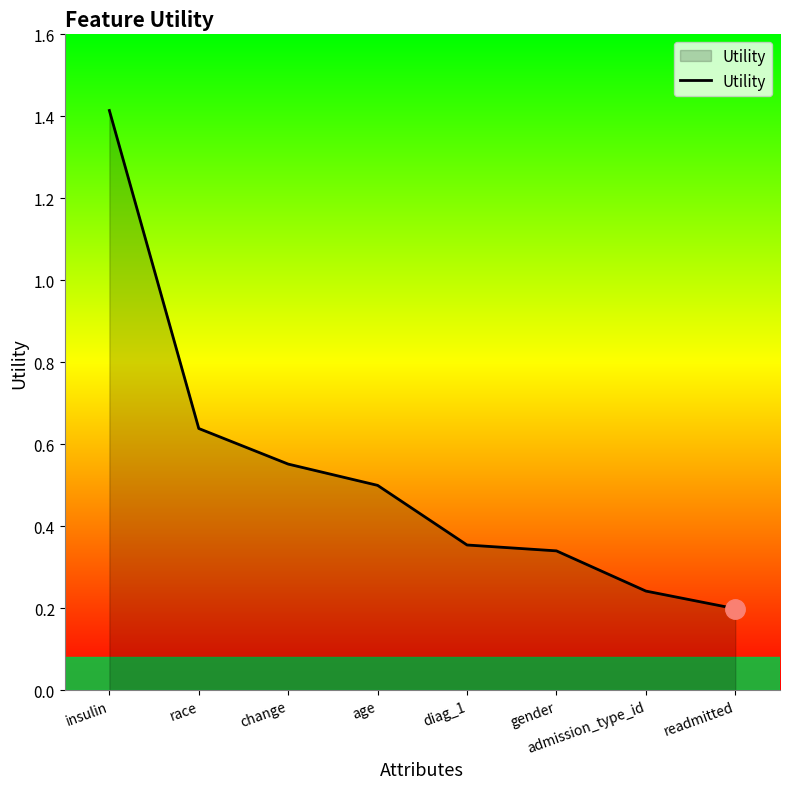

Is it true that the value at readmitted is 0.2?

True